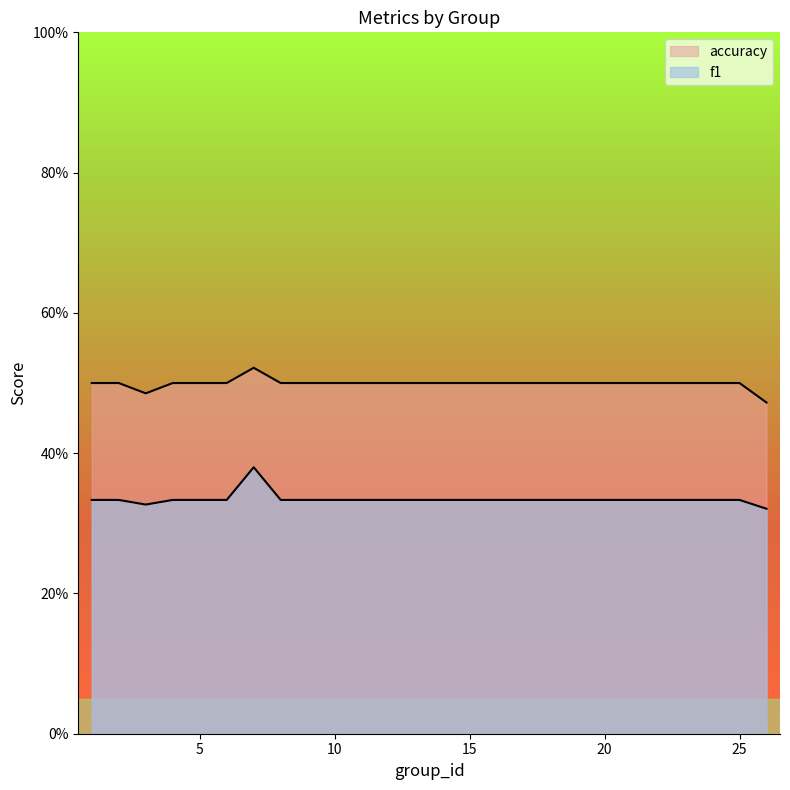

Reading left to right, list all the values displayed in this chart.

f1: 1=0.3	2=0.3	3=0.3	4=0.3	5=0.3	6=0.3	7=0.4	8=0.3	9=0.3	10=0.3	11=0.3	12=0.3	13=0.3	14=0.3	15=0.3	16=0.3	17=0.3	18=0.3	19=0.3	21=0.3	22=0.3	23=0.3	24=0.3	25=0.3	26=0.3
accuracy: 1=0.5	2=0.5	3=0.5	4=0.5	5=0.5	6=0.5	7=0.5	8=0.5	9=0.5	10=0.5	11=0.5	12=0.5	13=0.5	14=0.5	15=0.5	16=0.5	17=0.5	18=0.5	19=0.5	21=0.5	22=0.5	23=0.5	24=0.5	25=0.5	26=0.5